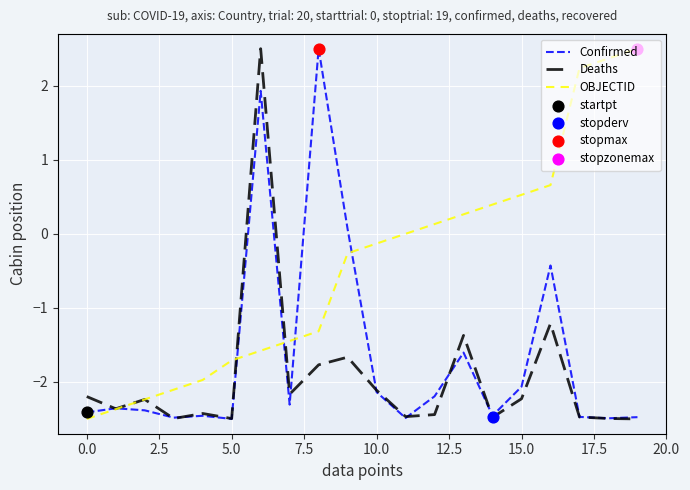

Which series has the largest total across all categories?

OBJECTID